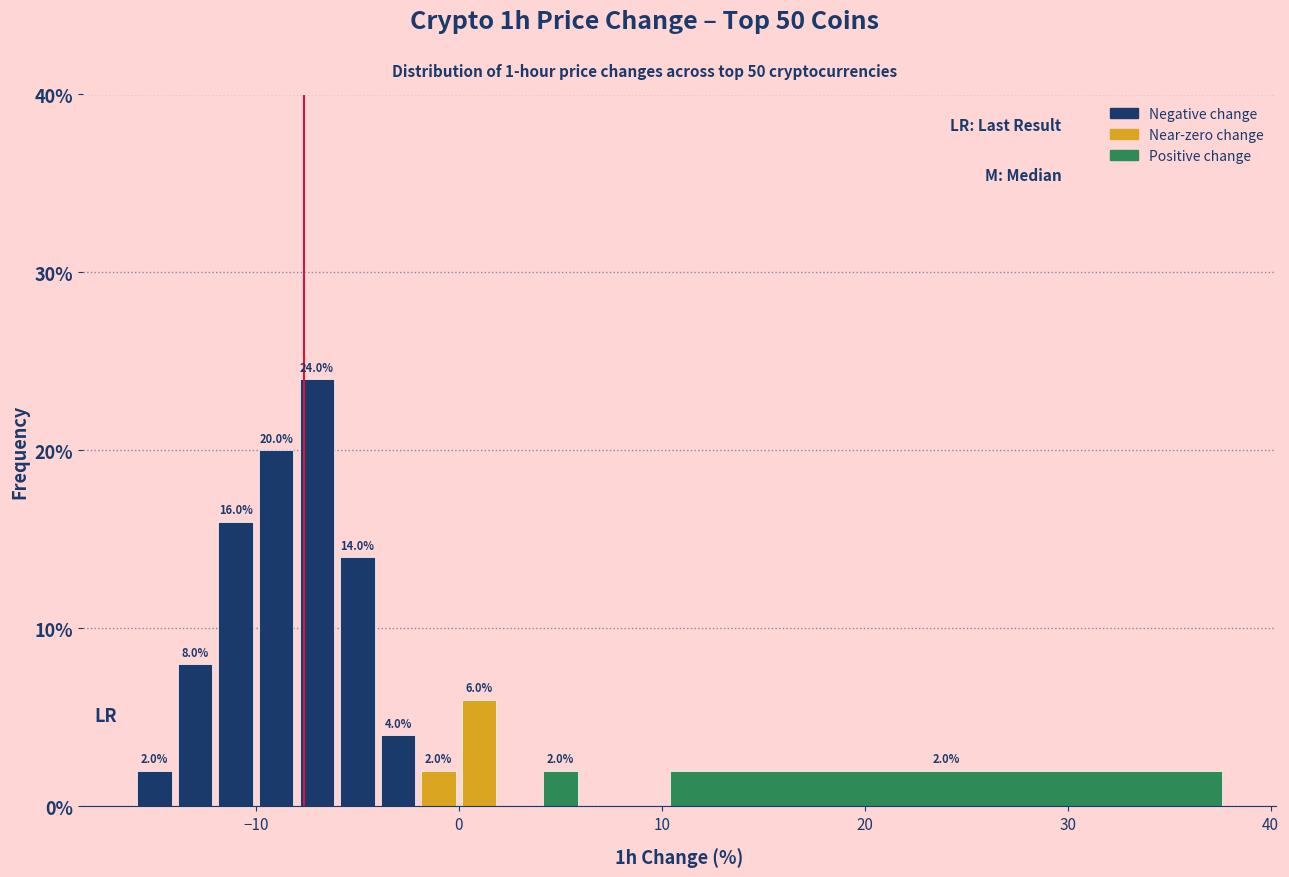

Around what value on the x-axis is the tallest bar? Give the approximate position of its centre, as read against the axis.

-7